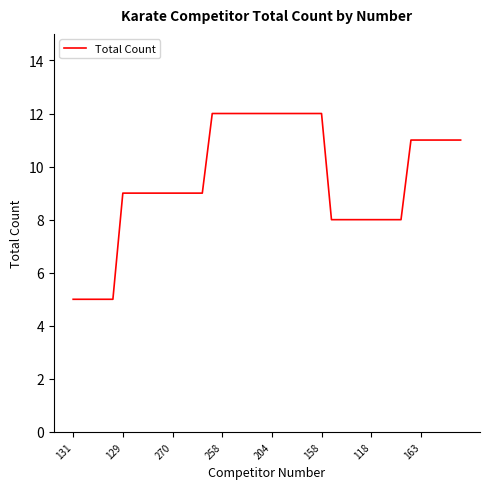

What is the minimum value shown in the chart?

5